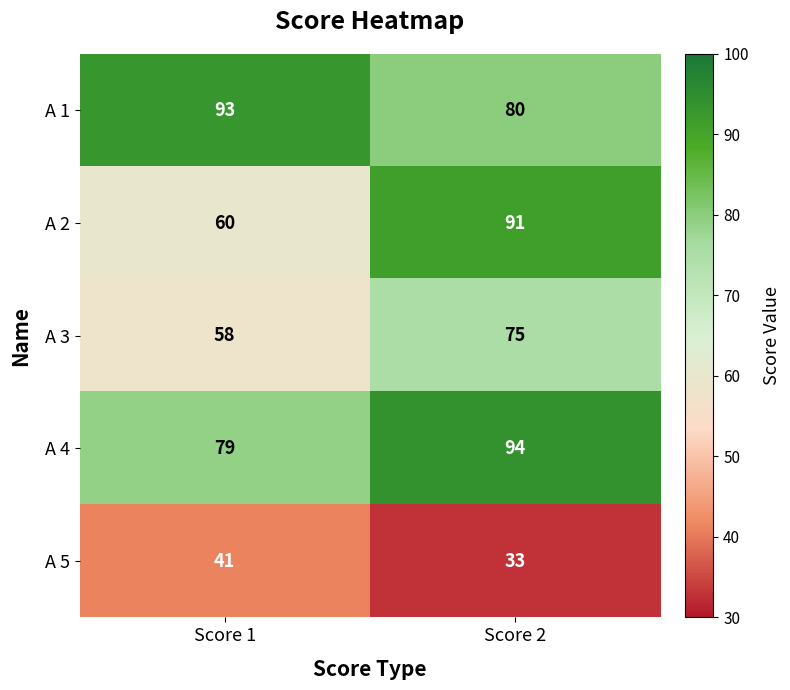

What is the total value across all series at Score 1?

331